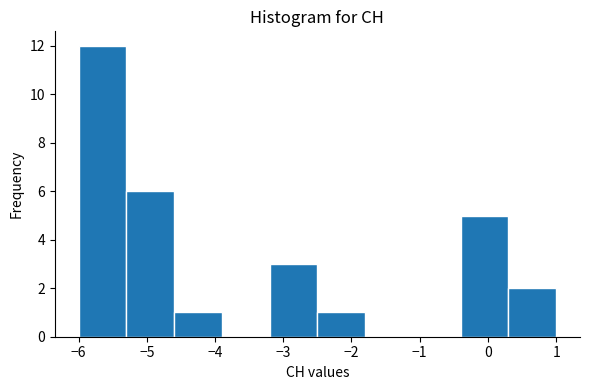

Over which range of the x-axis is the bar tallest?

-6.0 to -5.3